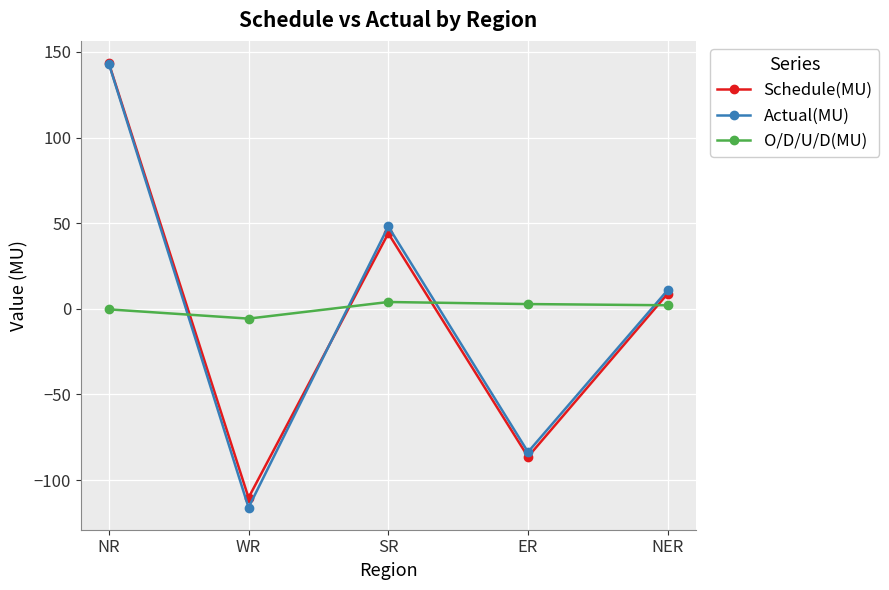

What is the total value across all series at NR?

286.4